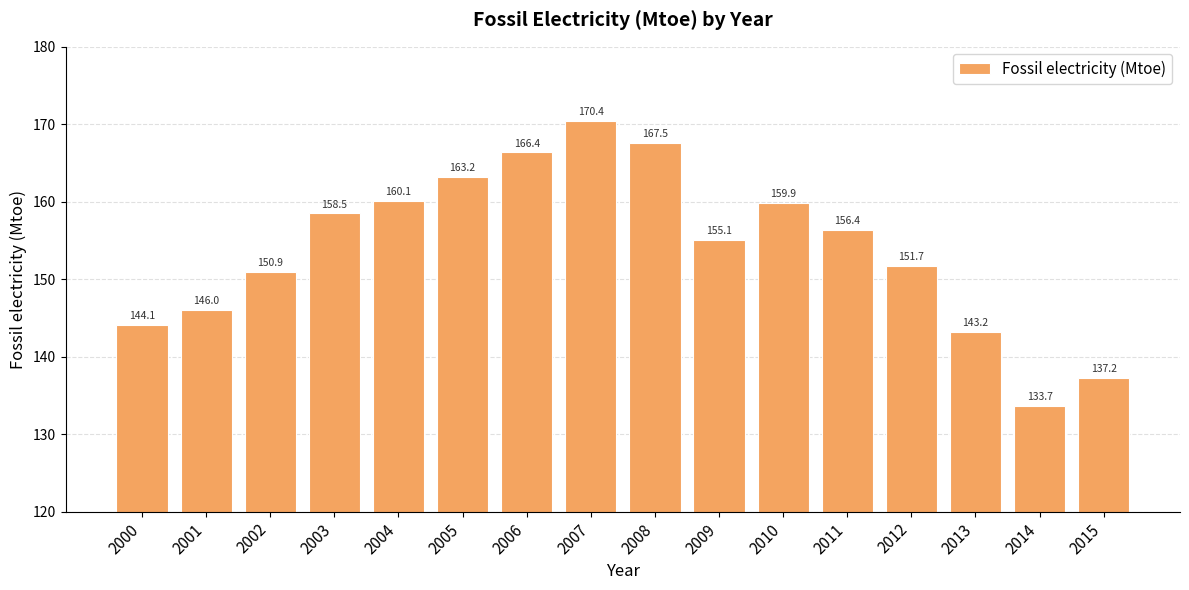

How many values are below 156?

8